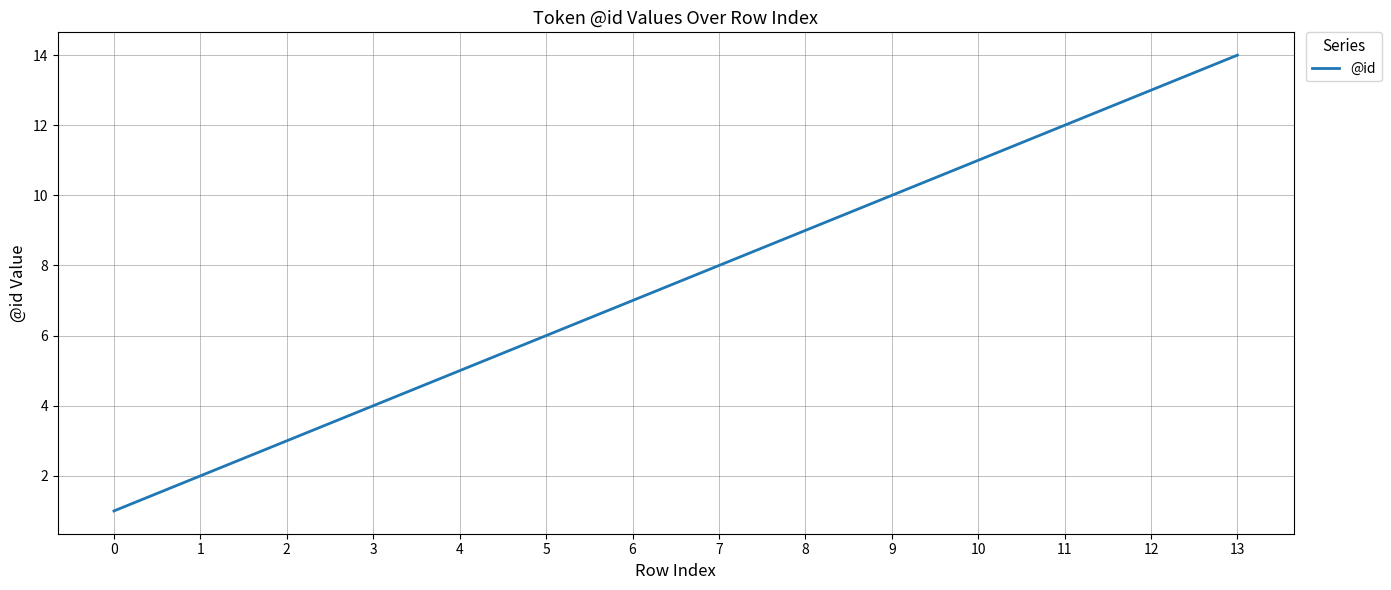

The value at 6 is 2. True or false?

False